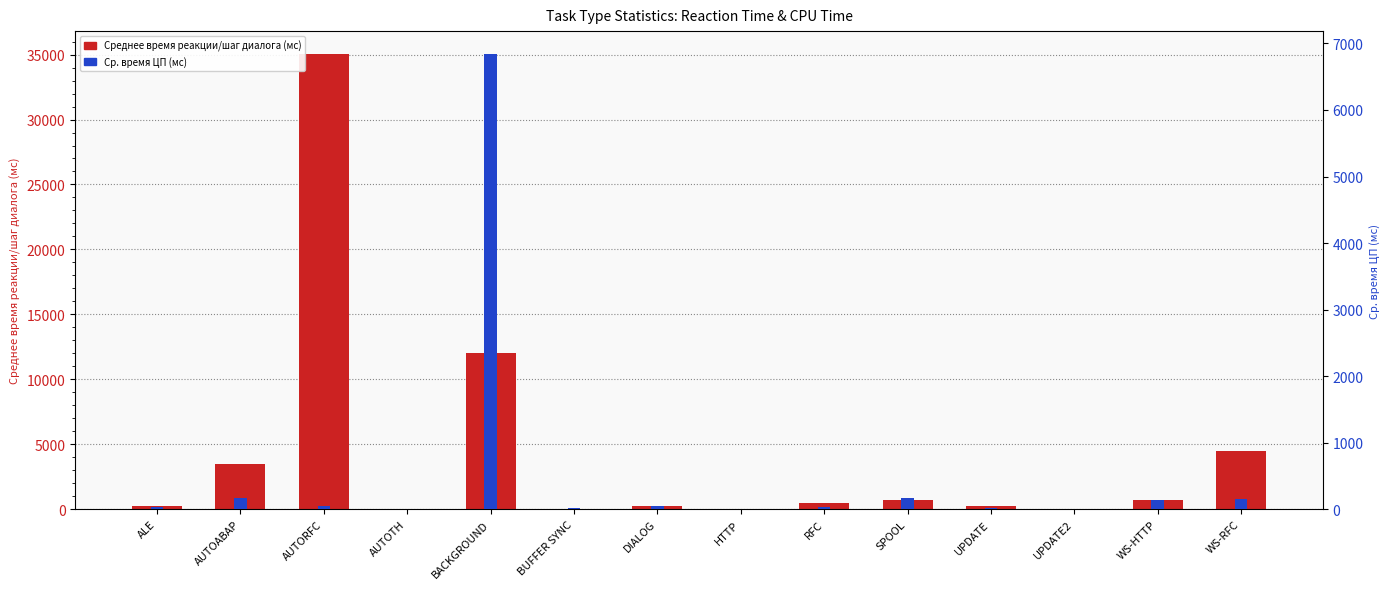

Which category has the lowest value across all series?

AUTOTH